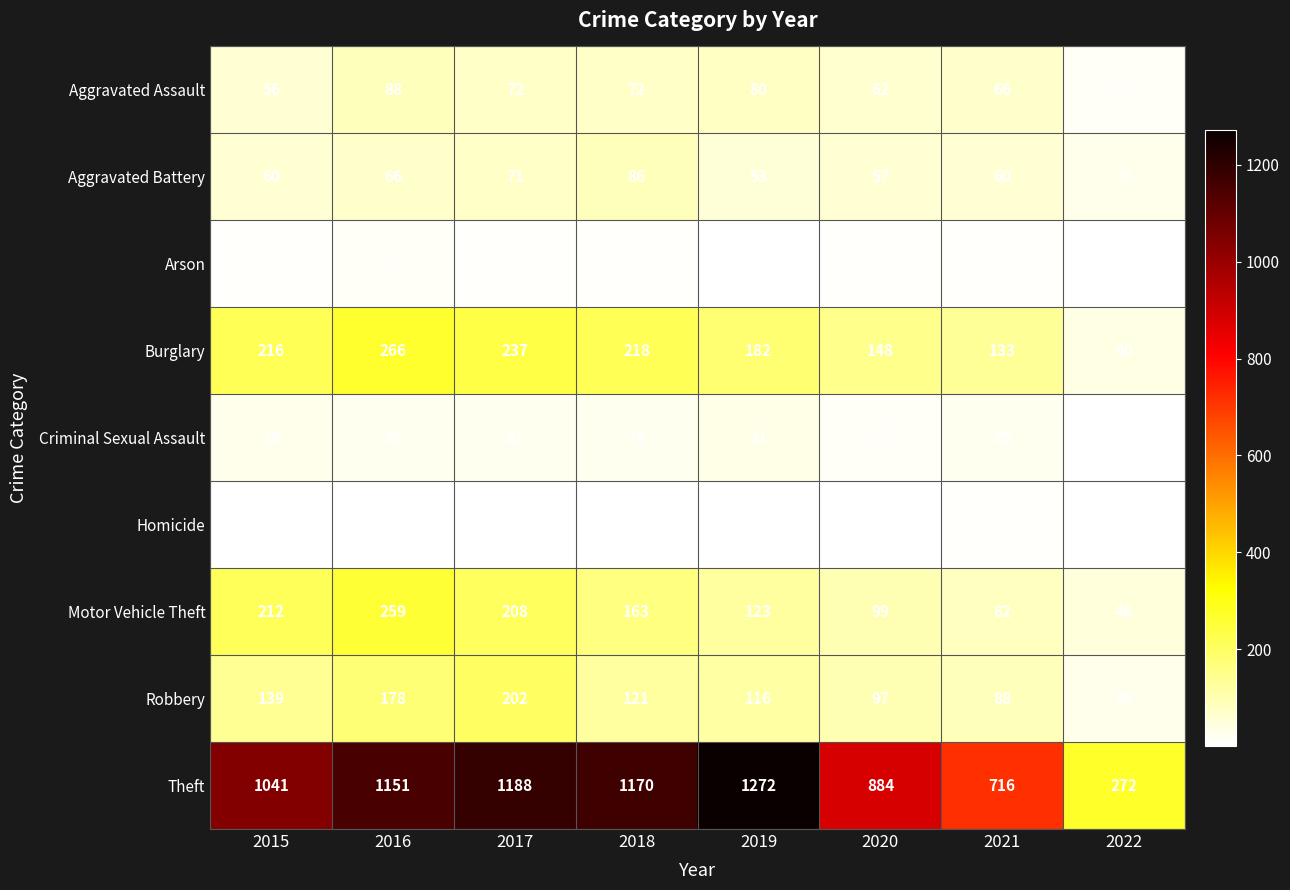

What is the greatest value displayed?

1272